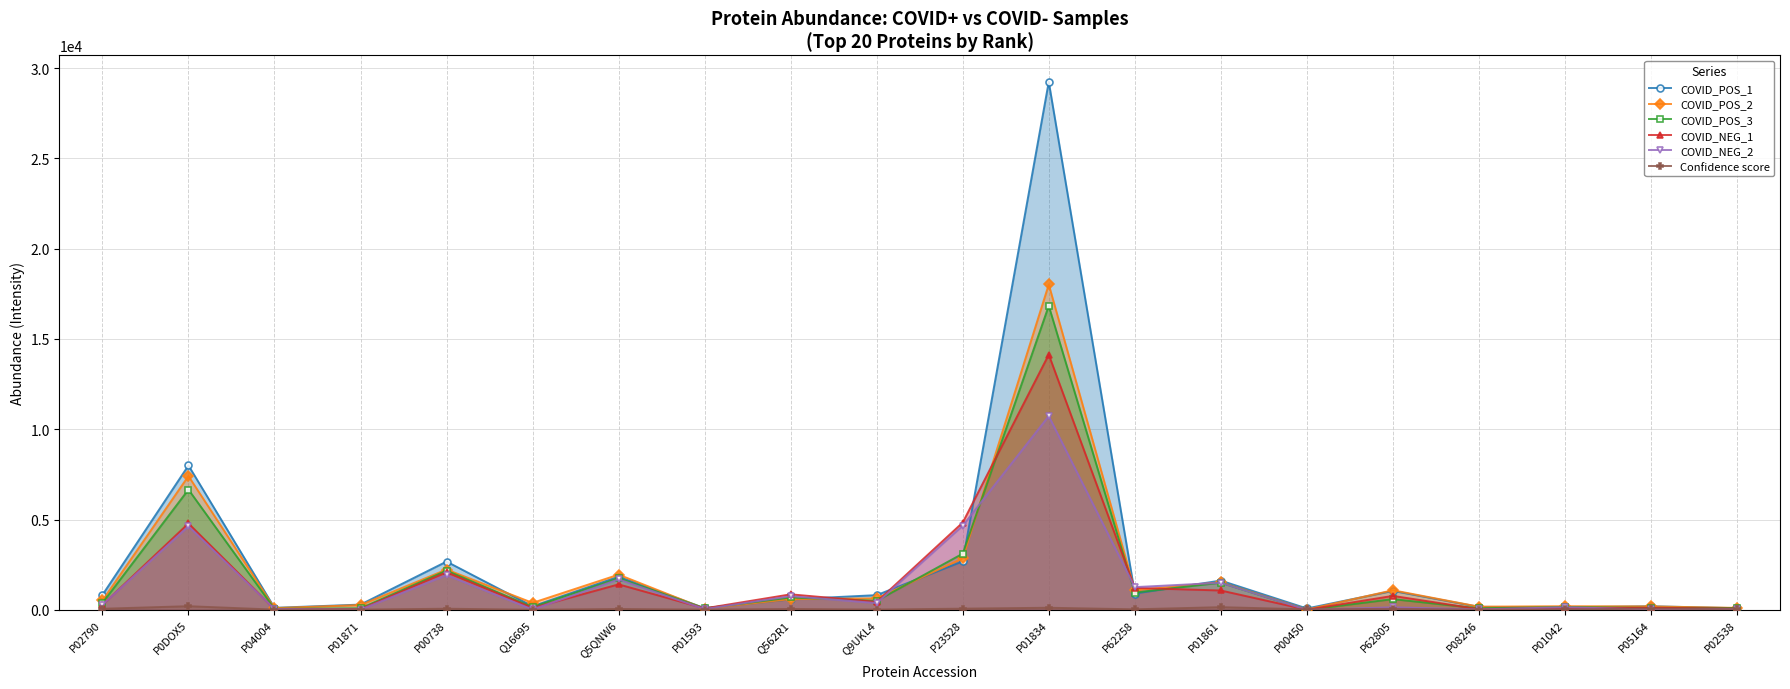

What is the value of the COVID_POS_1 point at the 8th from the left?

94.7